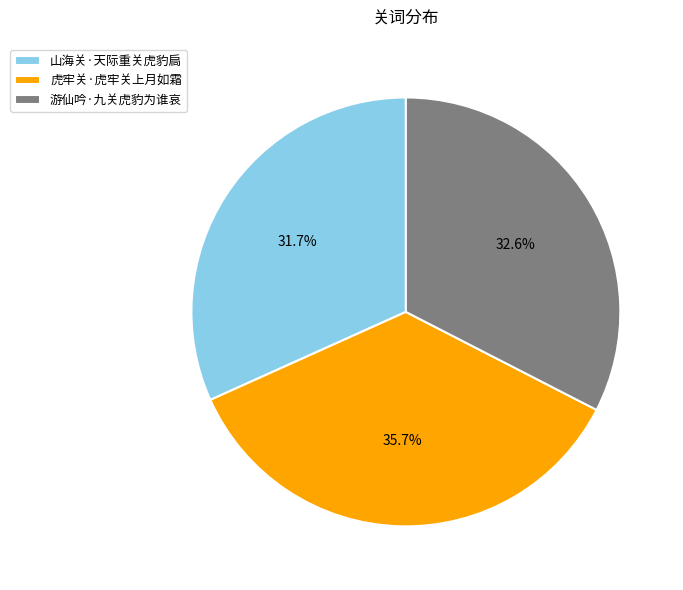

To the nearest percent, what portion does 虎牢关·虎牢关上月如霜 represent?

36%